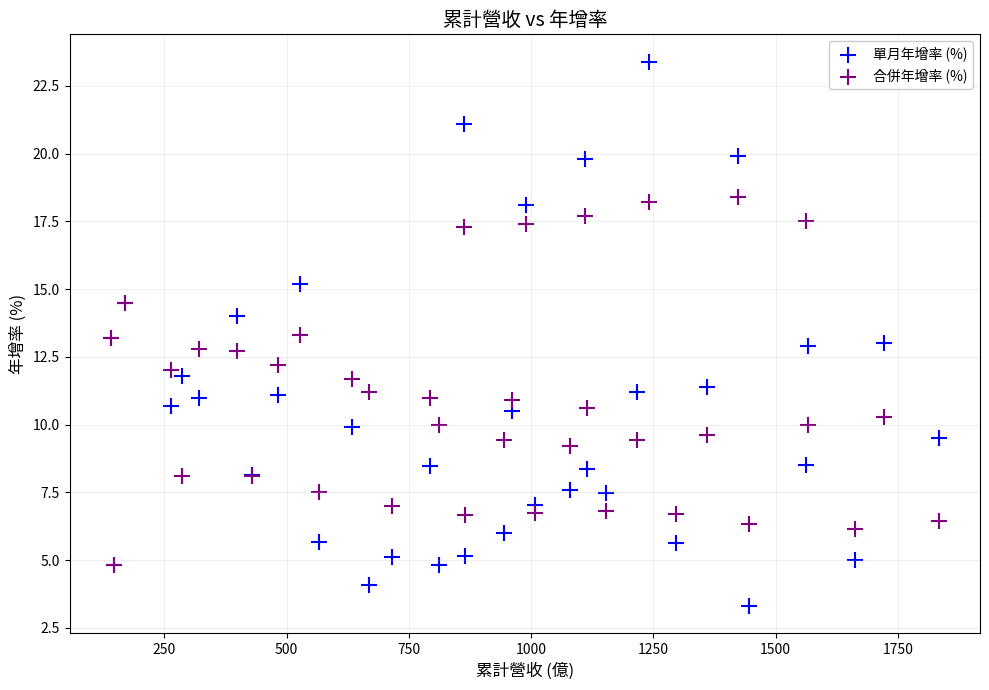

Which series contains the lowest Y value?

單月年增率 (%)